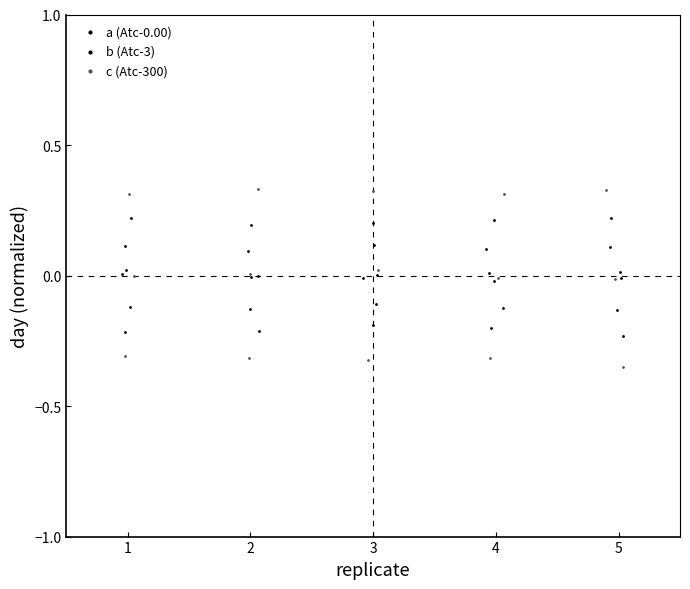

Which series reaches the maximum Y coordinate?

c (Atc-300)